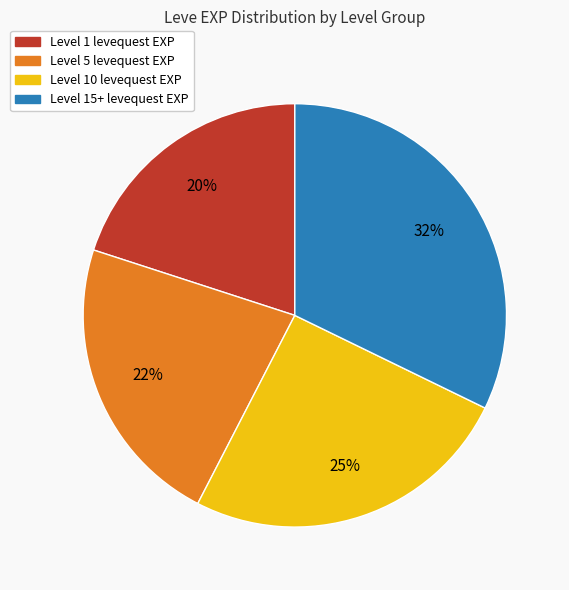

Is there a majority slice in this chart?

No